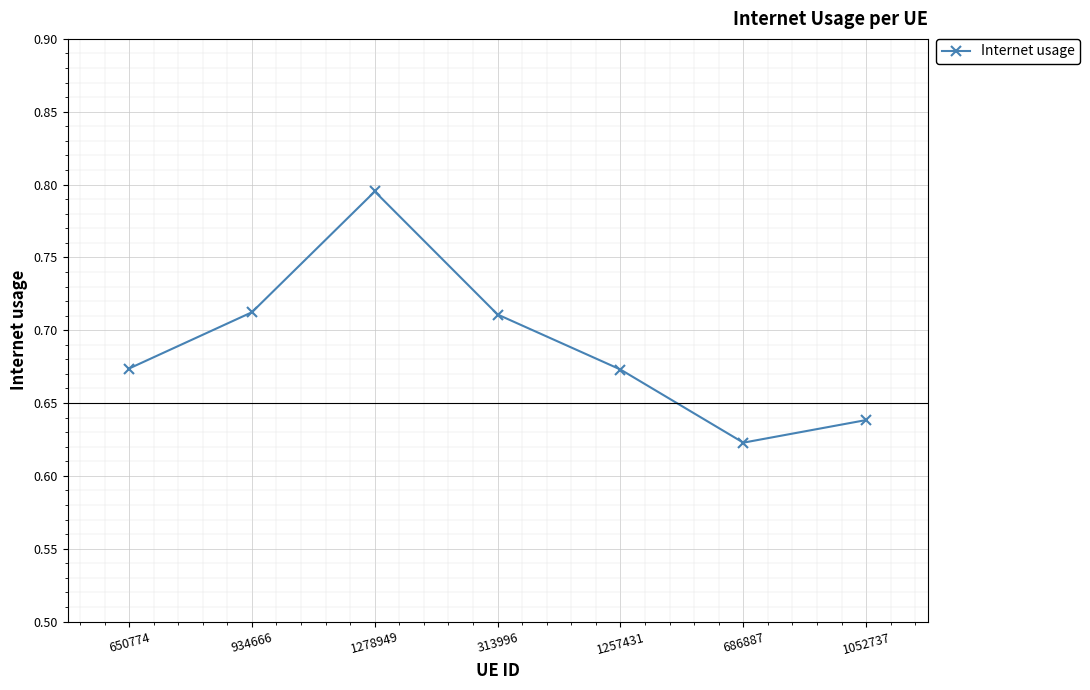

True or false: the data shows 1.0 at 934666.

False